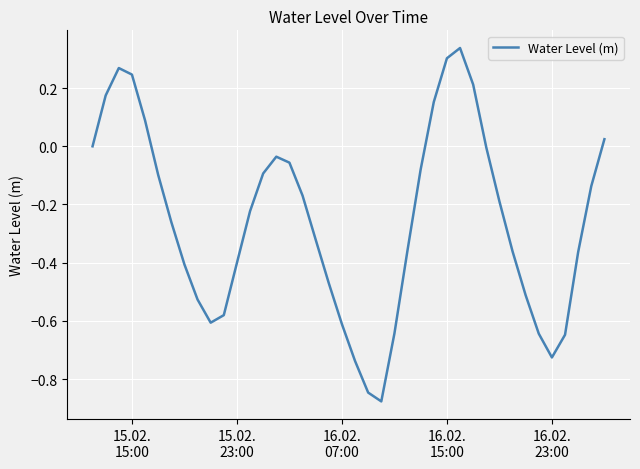

Does the chart have visible grid lines?

Yes